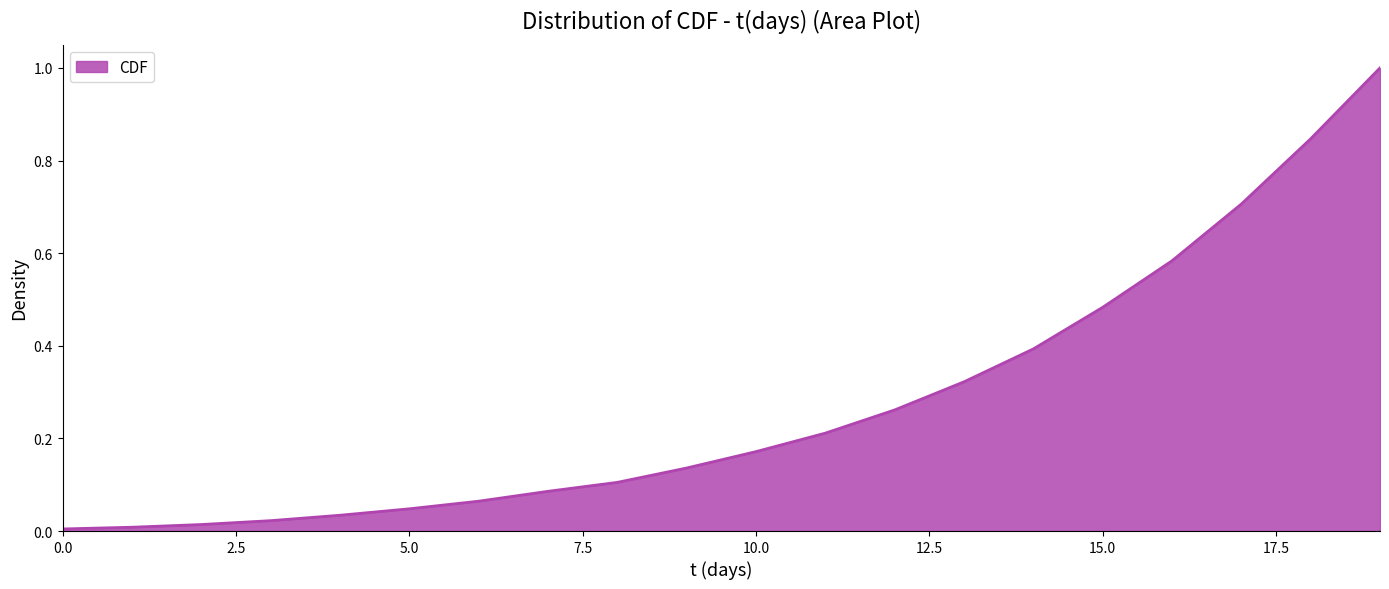

What is the greatest value displayed?

1.0